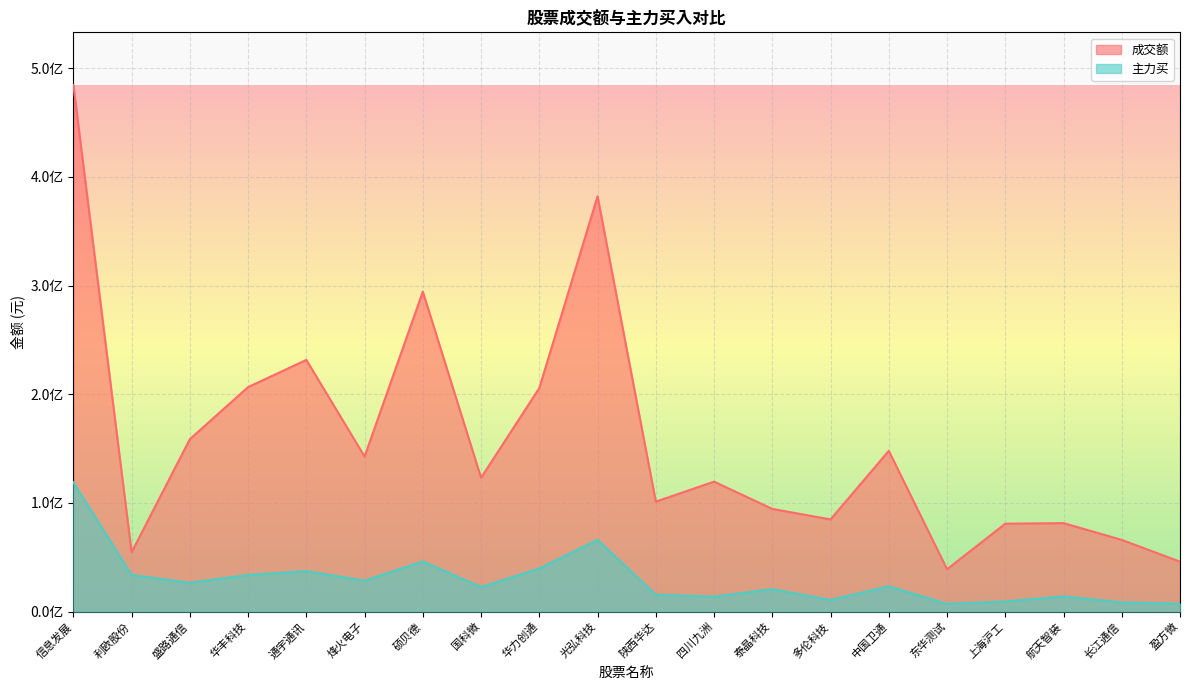

Which category has the lowest value in the 成交额 series?

东华测试